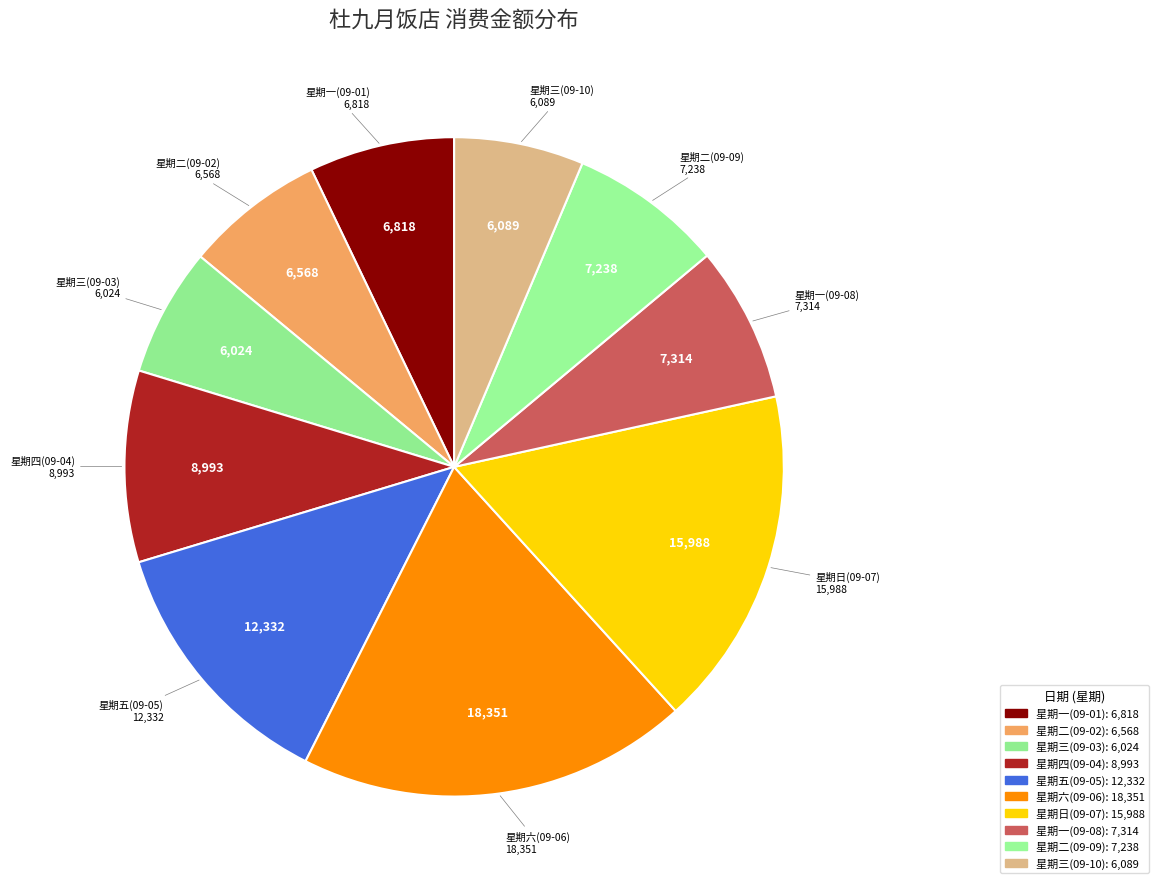

The 星期日(09-07) slice represents 17% of the pie. True or false?

True